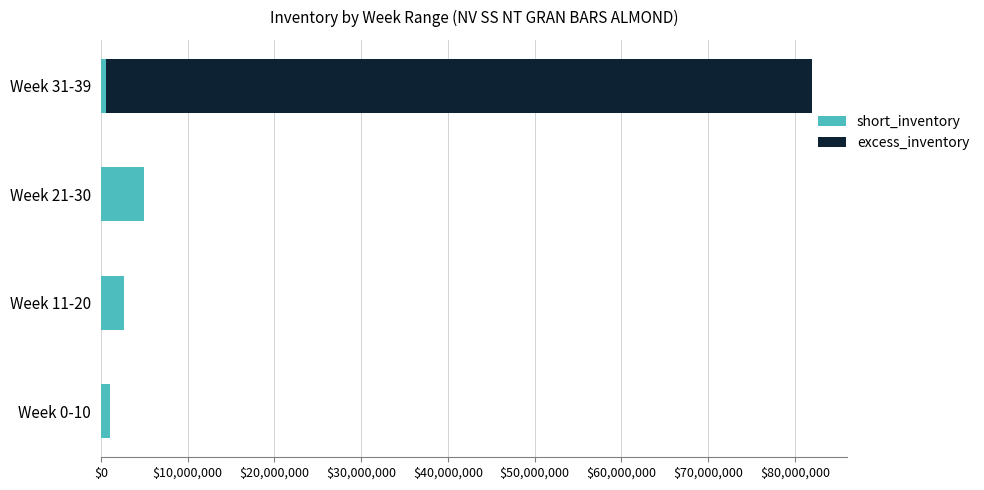

At which category is the sum across all series the highest?

Week 31-39